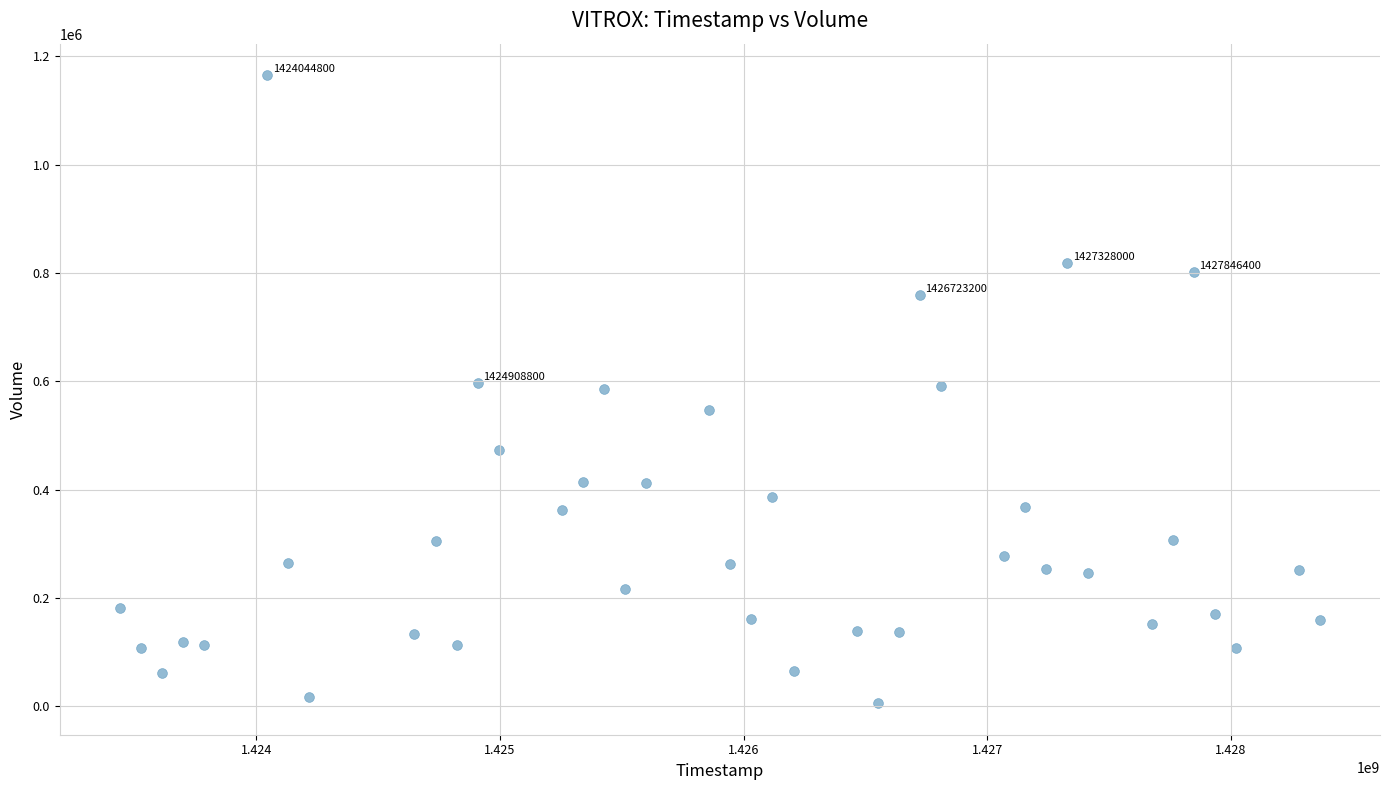

What is the range of X values (max minus min)?

4924800